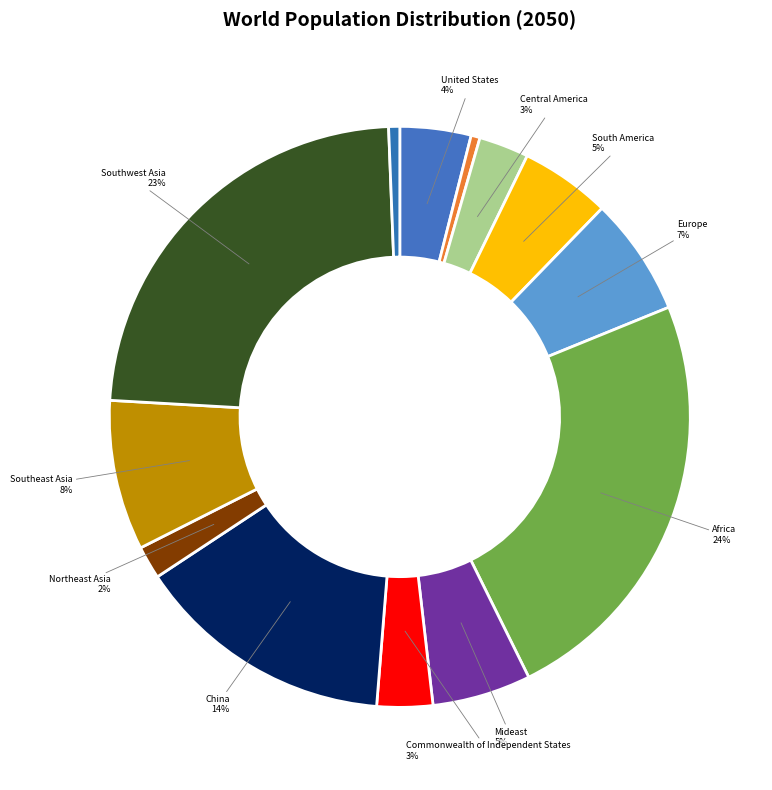

Count the number of slices in the pie.

13